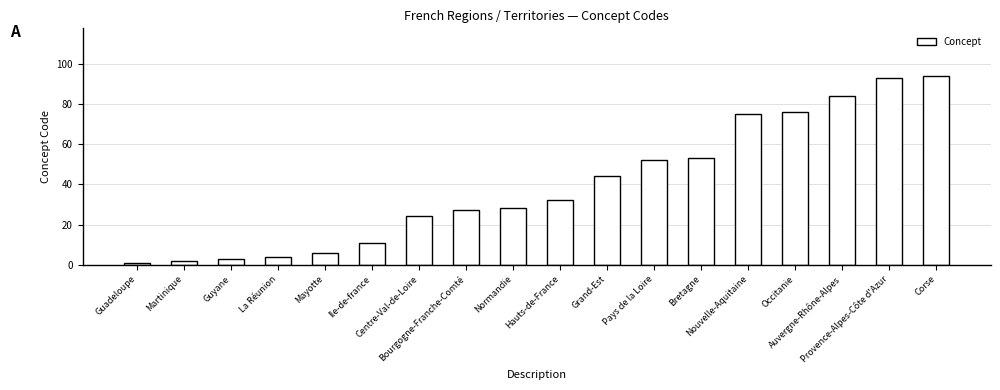

What is the difference between the maximum and minimum values?

93